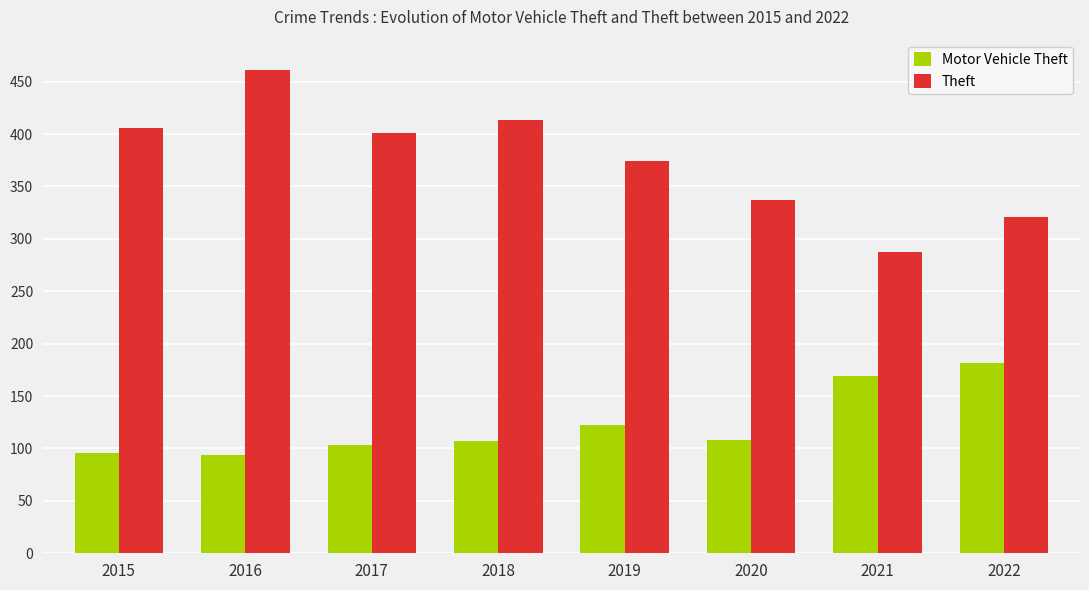

At which category is the sum across all series the highest?

2016